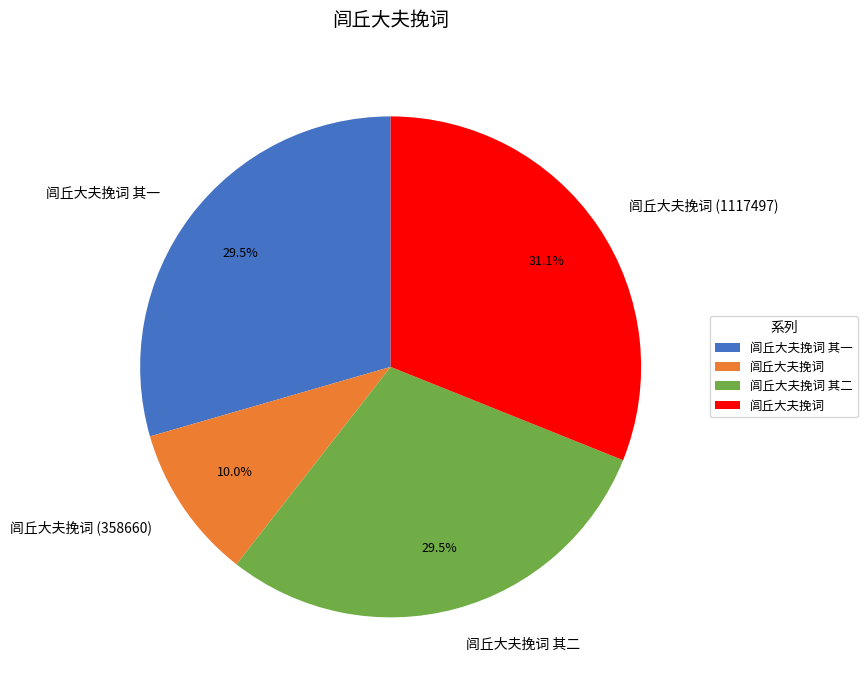

Is the sum of 闾丘大夫挽词 (358660) and 闾丘大夫挽词 (1117497) greater than half?

No